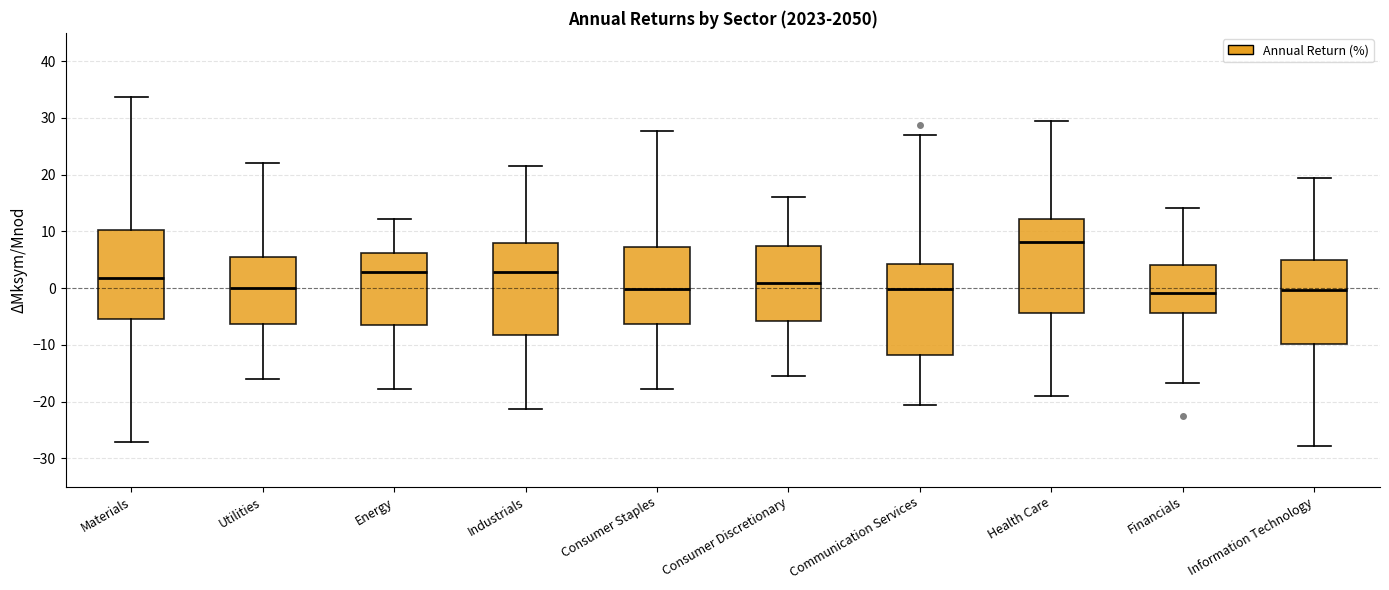

Reading left to right, transcribe this box plot: for each box, give where its median line is, the range the box spans, and where its two whiskers end, as read against the y-axis. The values are not printed on the chart, so give them approximately, as read against the axis.

Materials: median 2, box -6 to 10, whiskers -27 to 34
Utilities: median 0, box -6 to 6, whiskers -16 to 22
Energy: median 3, box -7 to 6, whiskers -18 to 12
Industrials: median 3, box -8 to 8, whiskers -21 to 21
Consumer Staples: median 0, box -6 to 7, whiskers -18 to 28
Consumer Discretionary: median 1, box -6 to 7, whiskers -15 to 16
Communication Services: median 0, box -12 to 4, whiskers -21 to 27
Health Care: median 8, box -4 to 12, whiskers -19 to 29
Financials: median -1, box -4 to 4, whiskers -17 to 14
Information Technology: median 0, box -10 to 5, whiskers -28 to 19